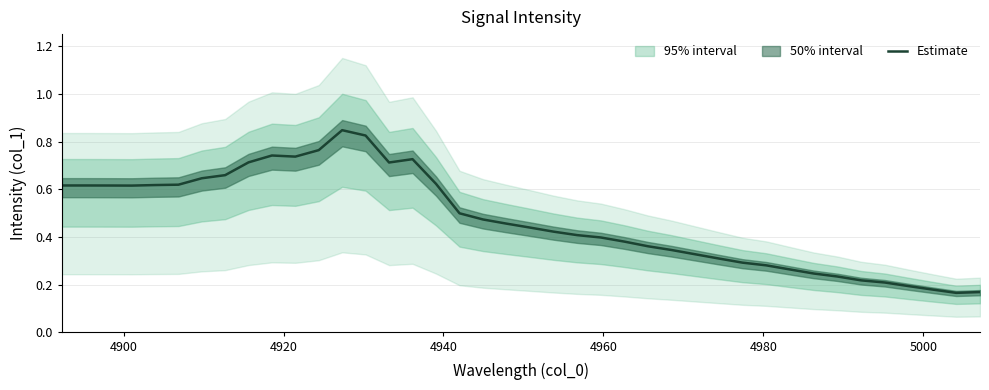

What is the difference between the second highest and minimum values?

0.7